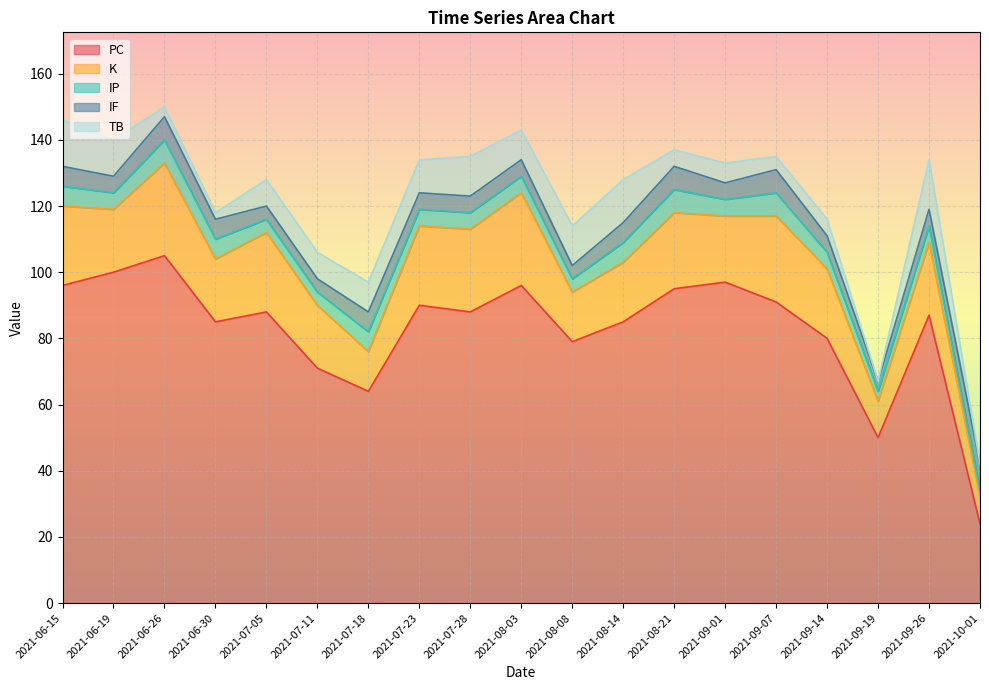

How many lines are shown in the chart?

5